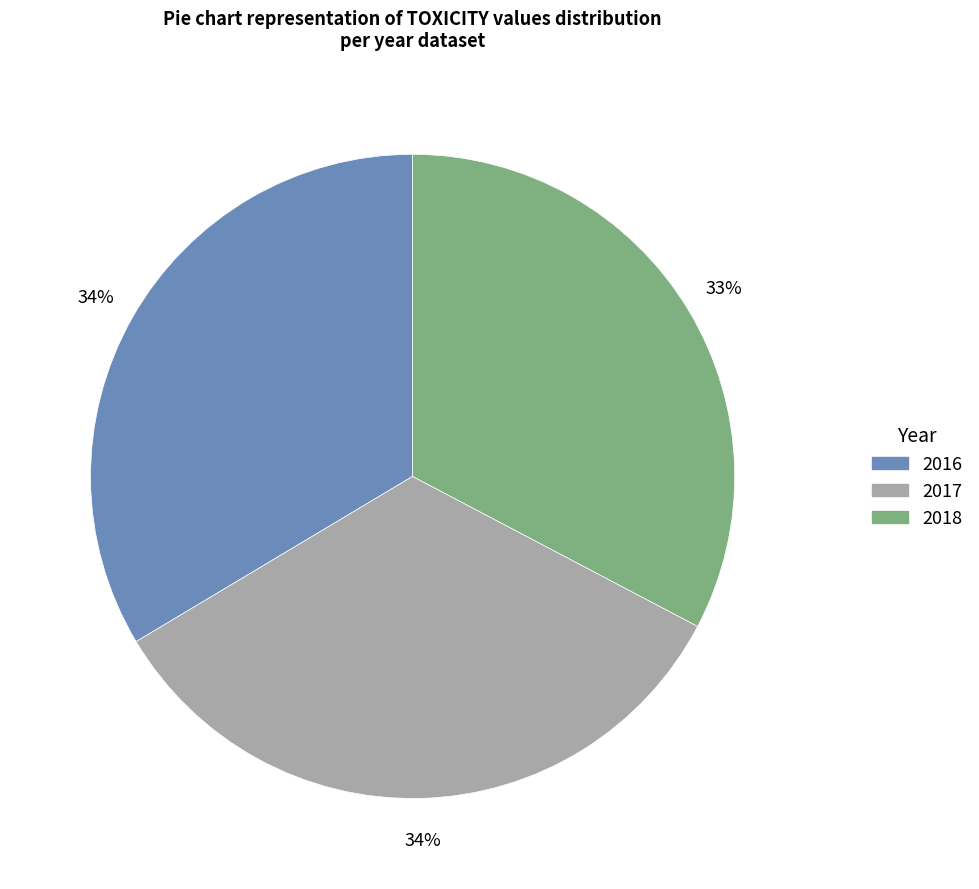

How many segments does this pie chart have?

3